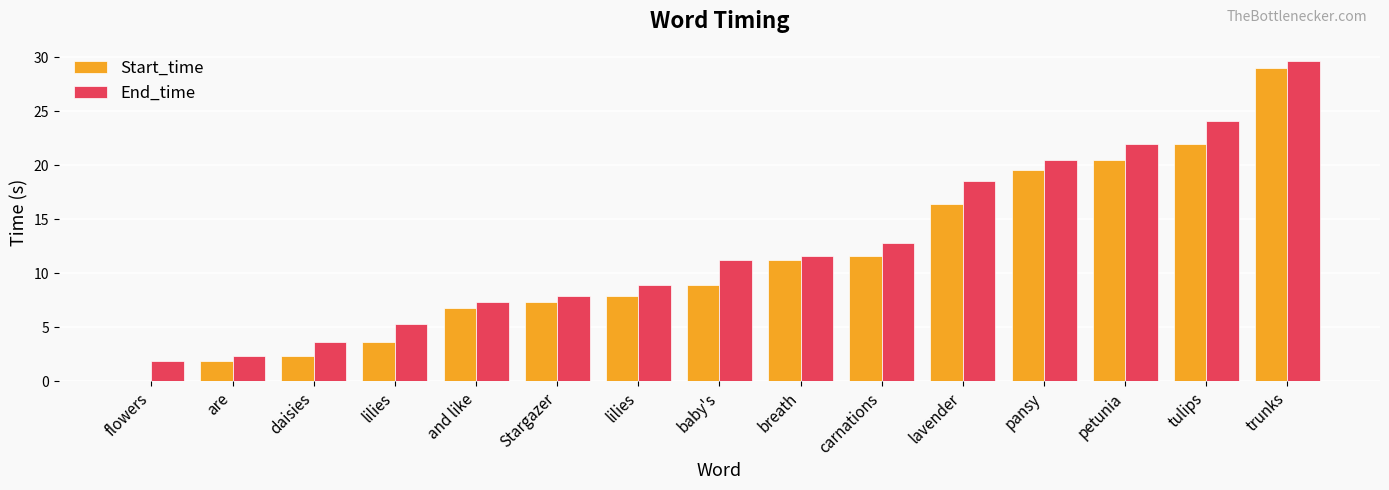

What are all the series names shown in the legend?

Start_time, End_time